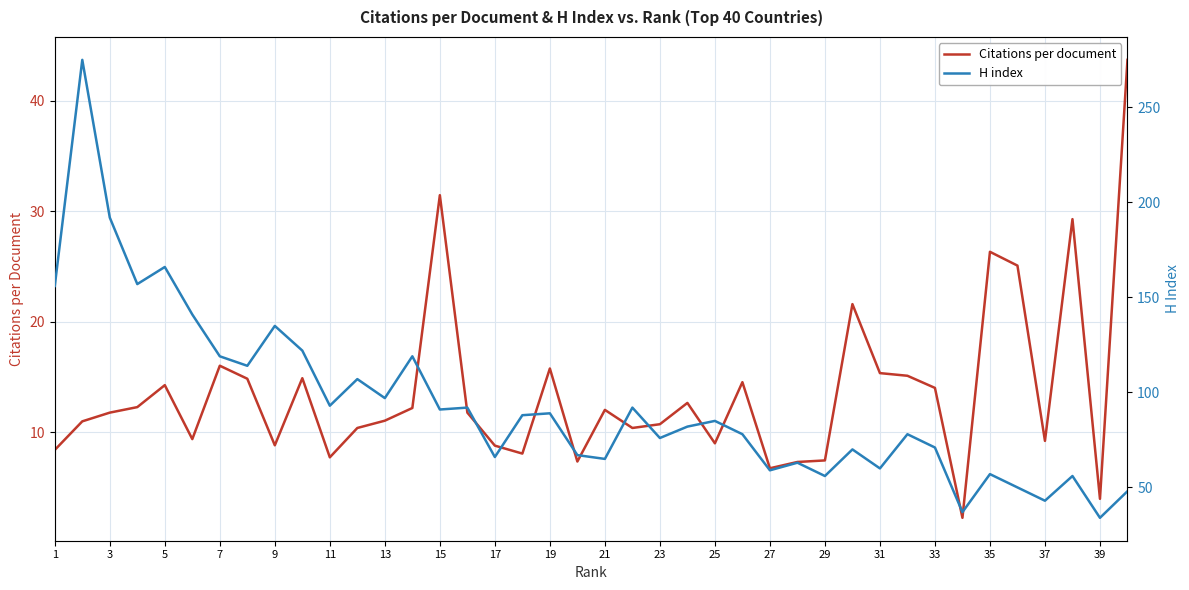

Is this an area chart (filled region under the line)?

No